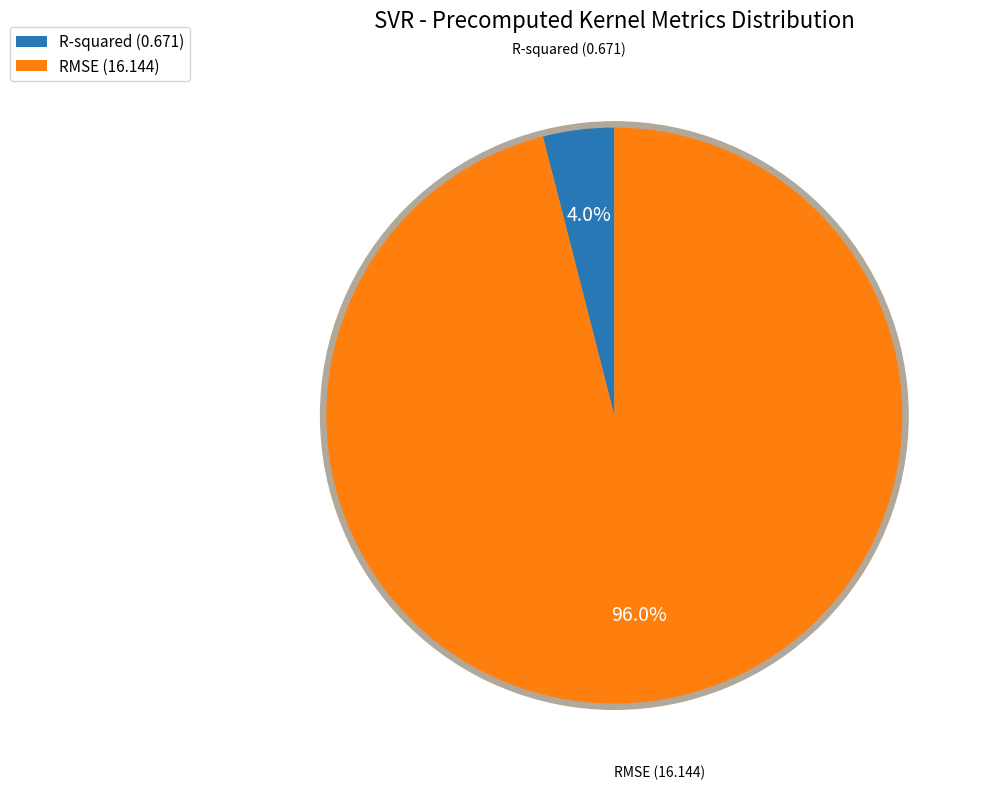

To the nearest percent, what is the combined percentage of RMSE and R-squared?

100%